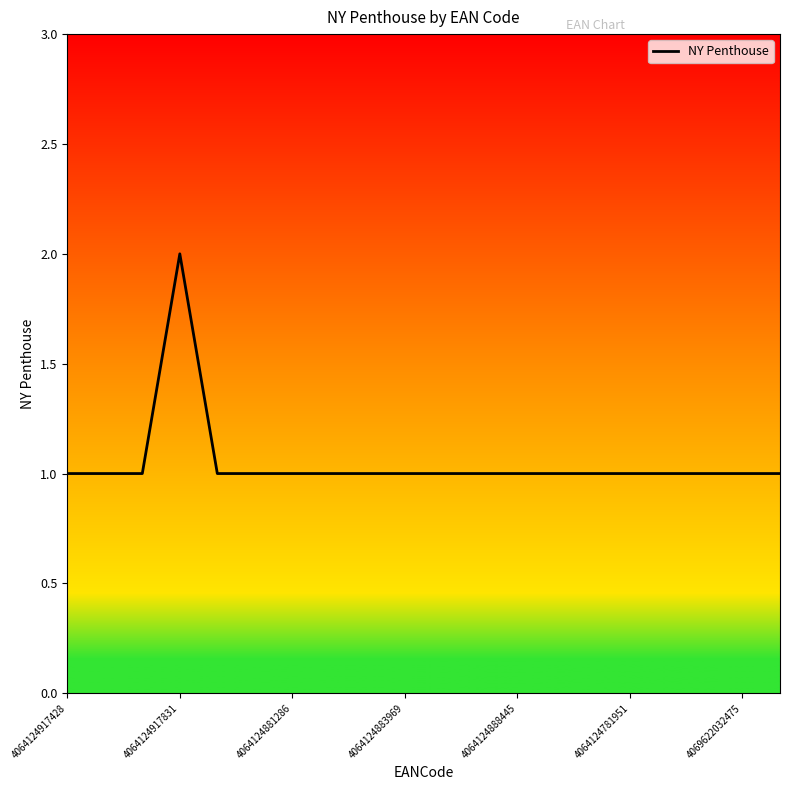

Count the number of data series in this chart.

1